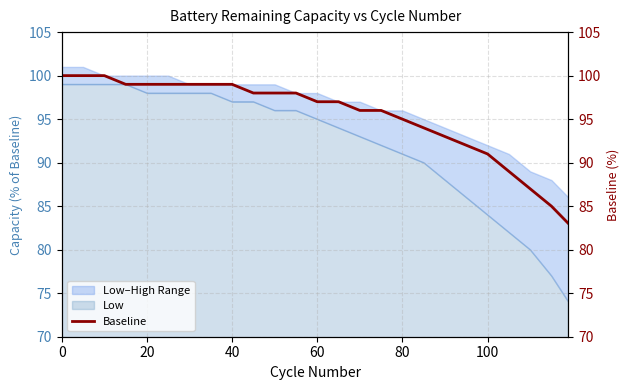

The Low series shows 97 at 40. True or false?

True